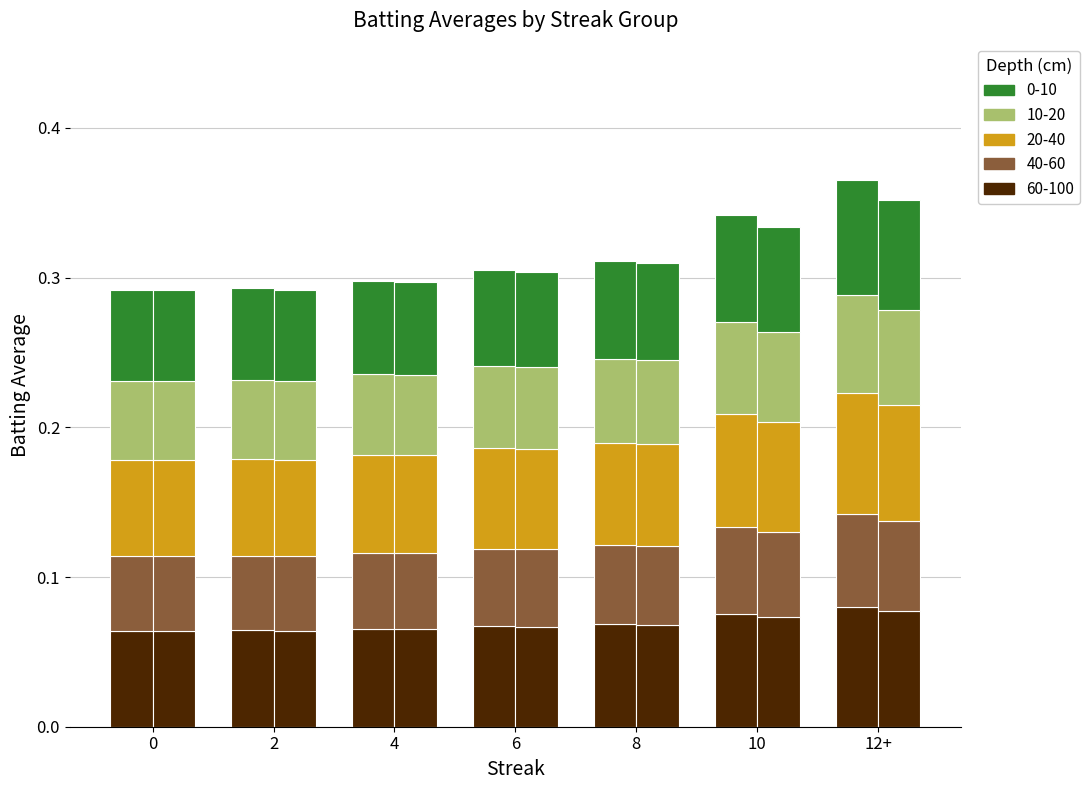

What is the sum of the values at 0 and 12+?

0.1